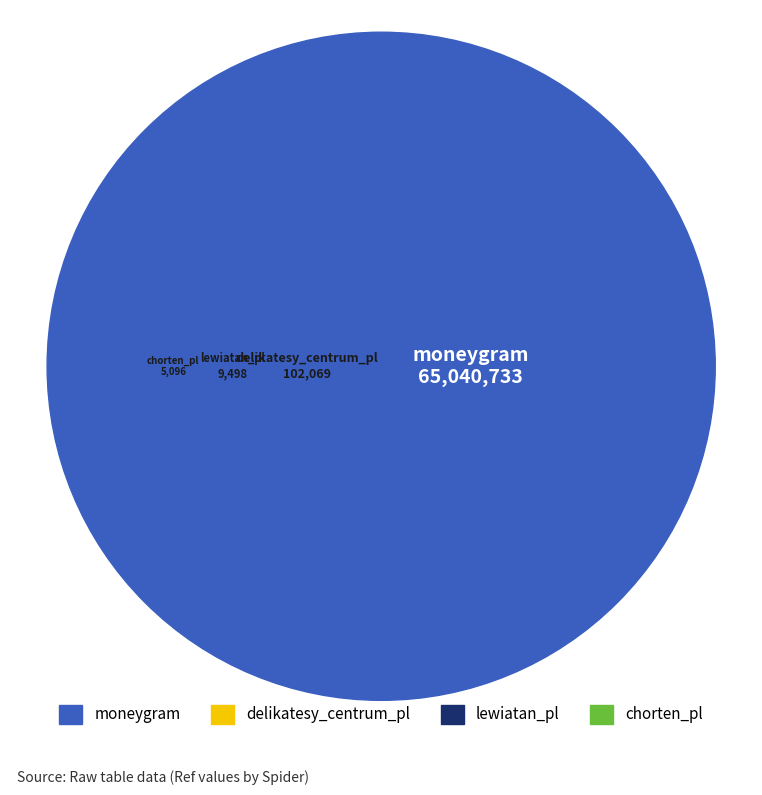

What is the total percentage of chorten_pl and moneygram?

99.8%